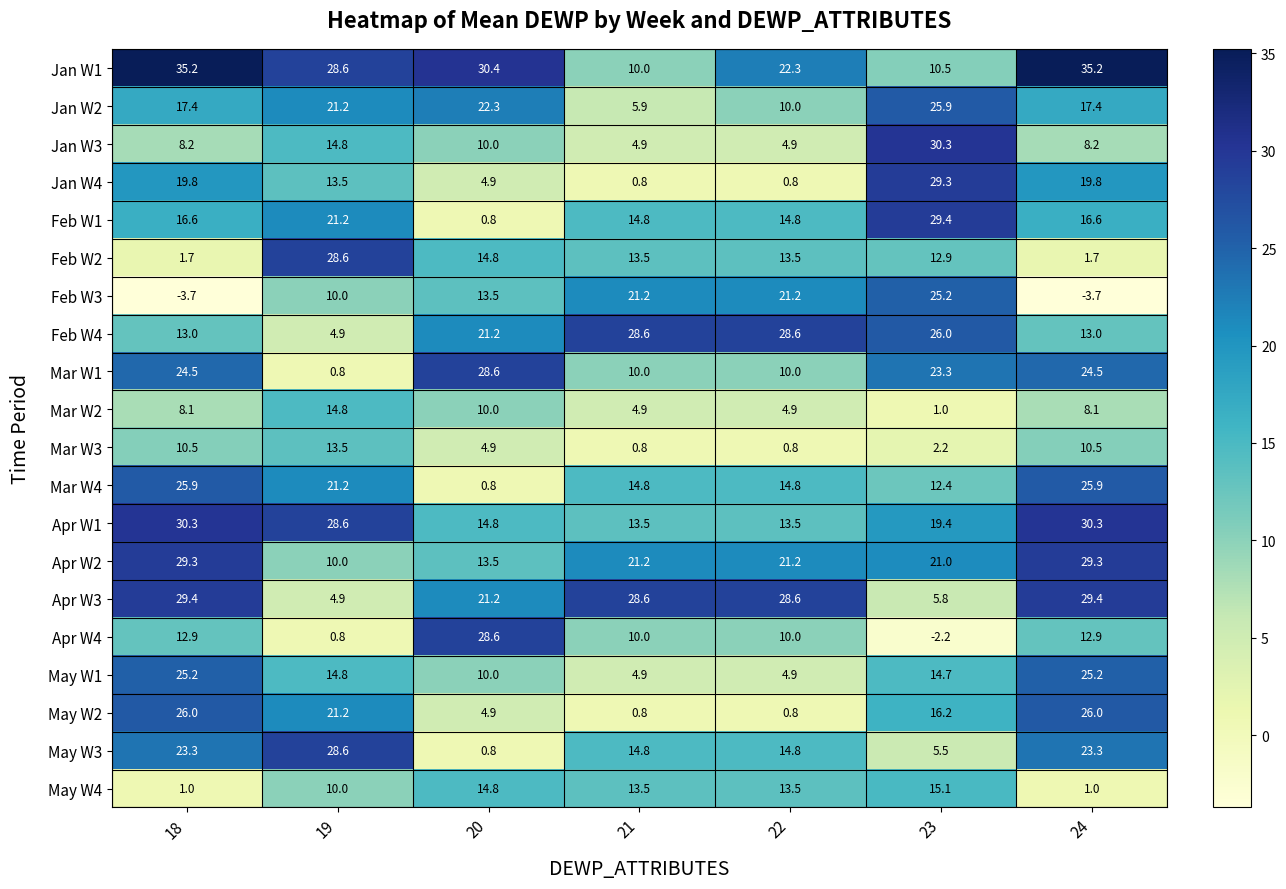

What is the lowest value of the May W4 series?

1.0